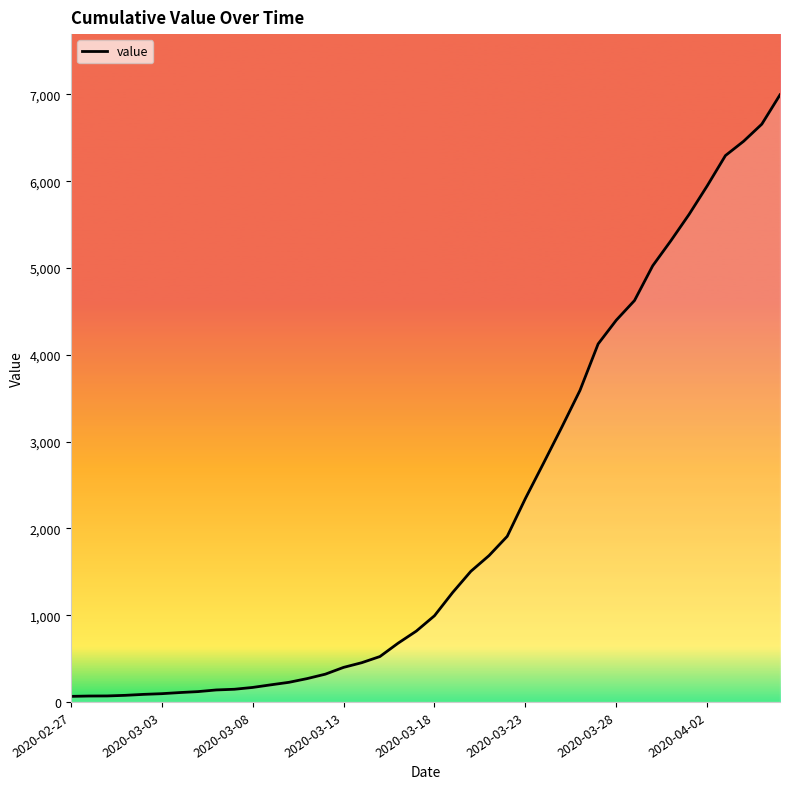

What is the minimum value shown in the chart?

64